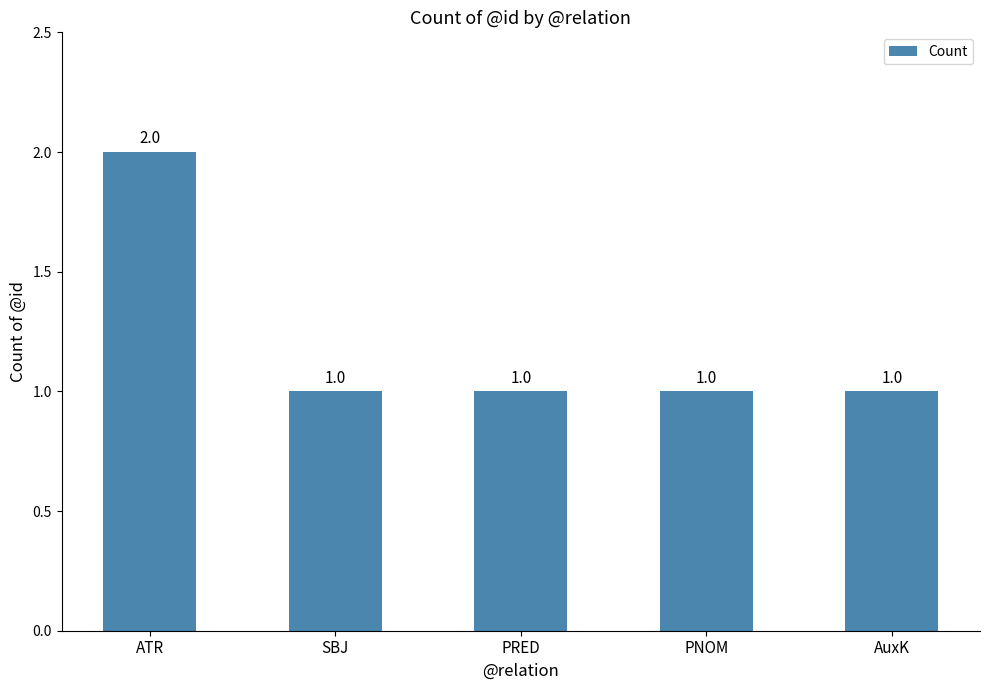

Count the number of data series in this chart.

1